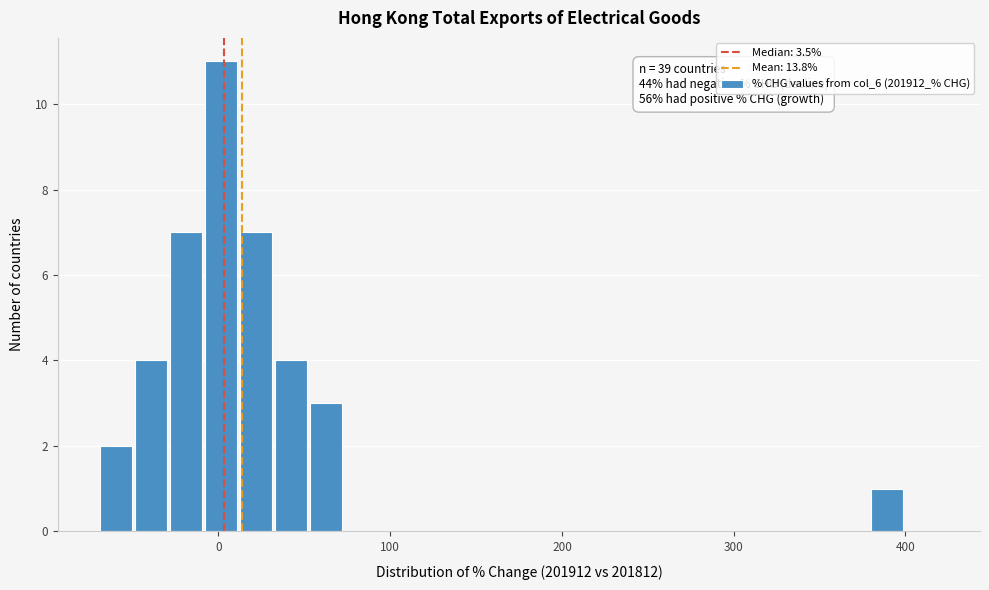

Read against the x-axis, roughly where is the centre of the tallest bar?

0